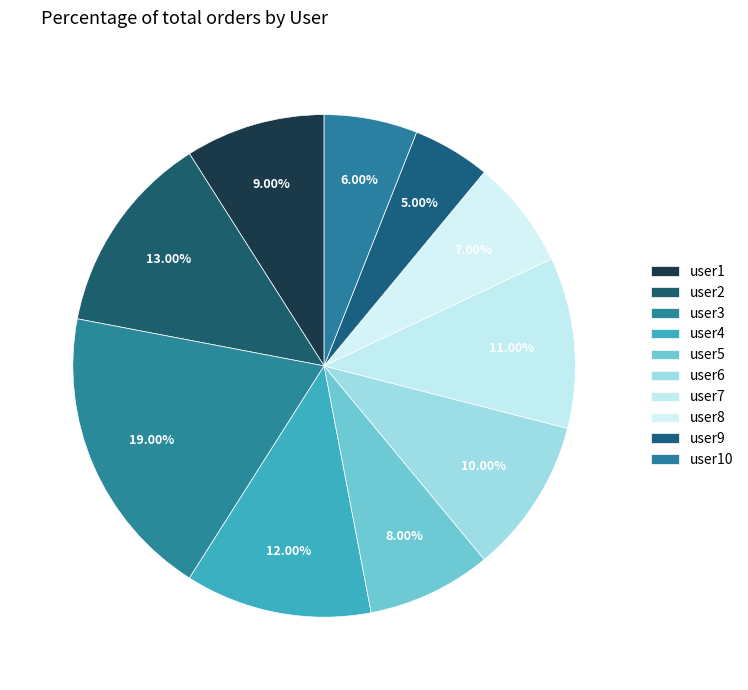

What is the ratio of the value at user9 to the value at user4?

0.4